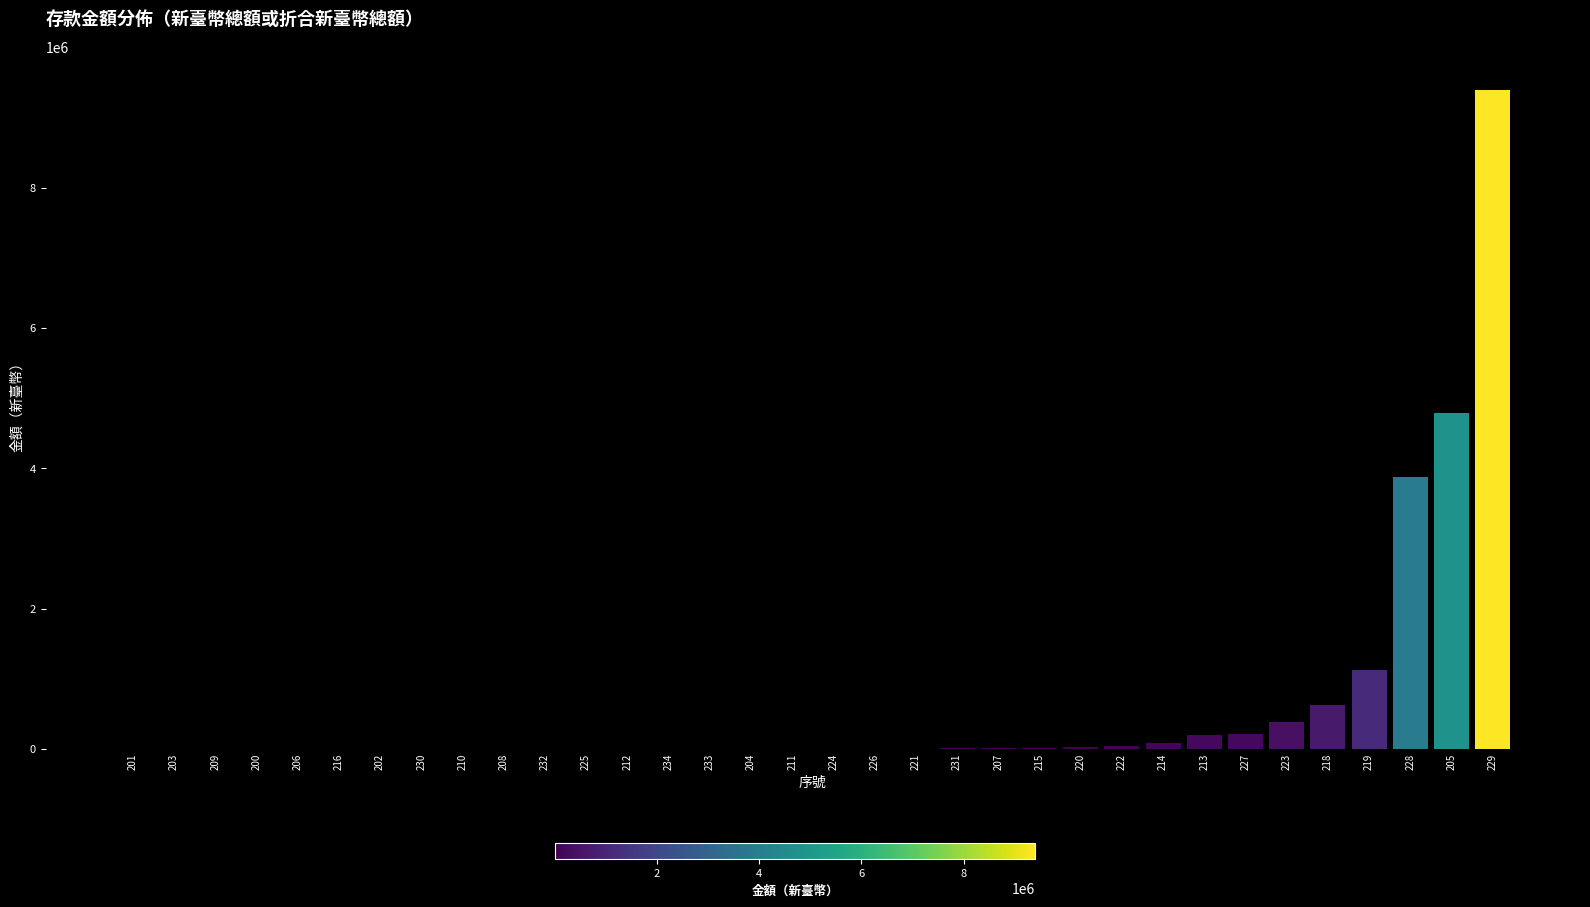

What is the sum of all values?

20834745.8